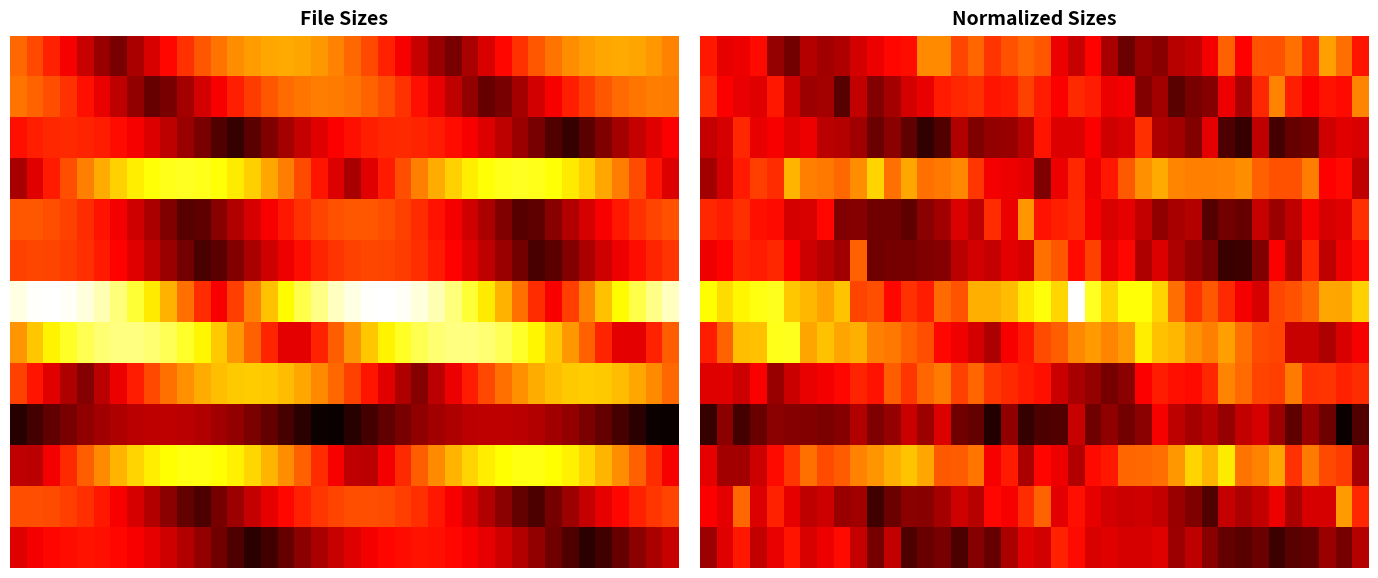

Which has a higher value, 31 or 4?

31